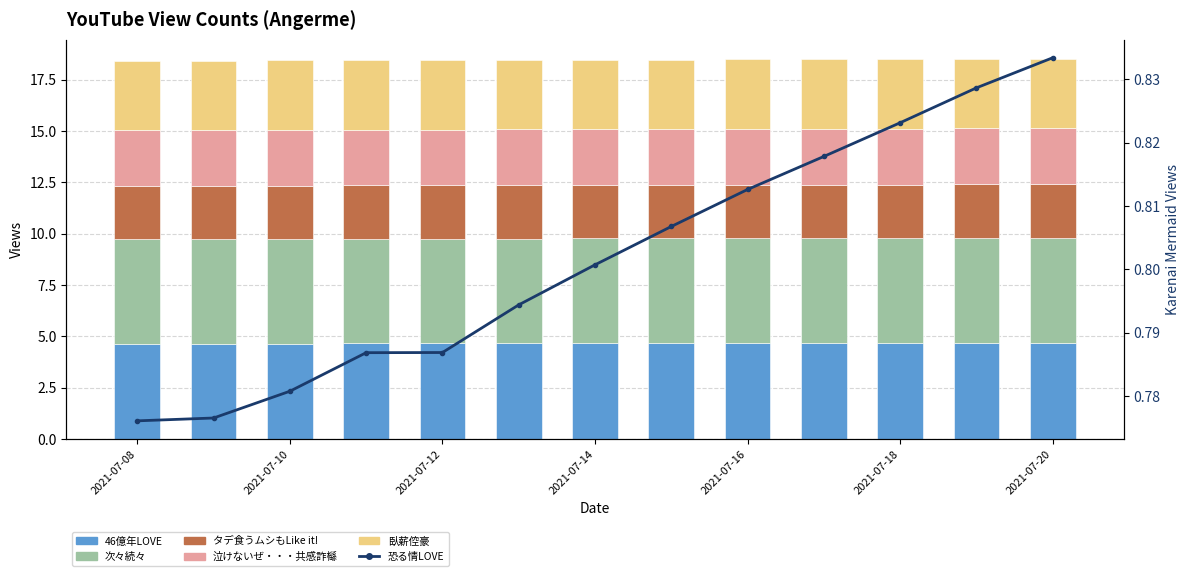

Rank the series at 7 from highest to lowest value.

次々続々, 46億年LOVE, 臥薪倥豪, 泣けないぜ・・・共感詐櫾, タデ食うムシもLike it!, 恐る情LOVE